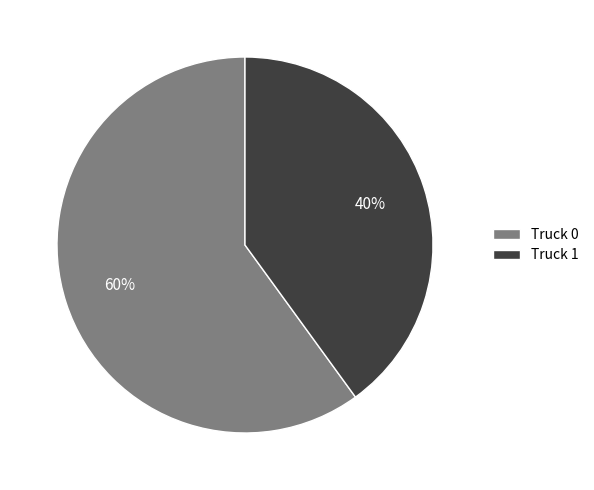

To the nearest percent, what is the average slice percentage?

50%